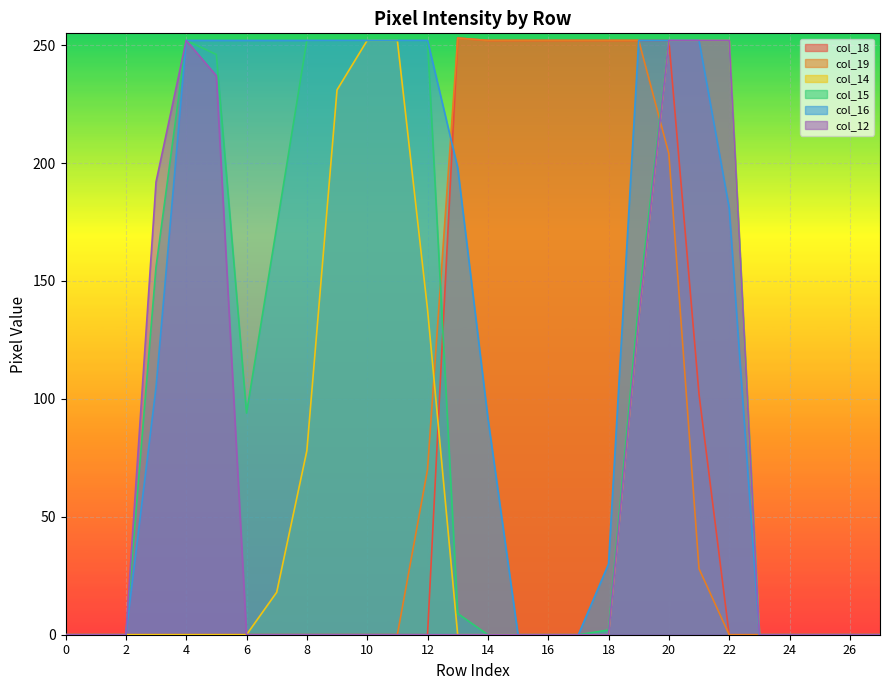

How many values in col_12 are above zero?

7